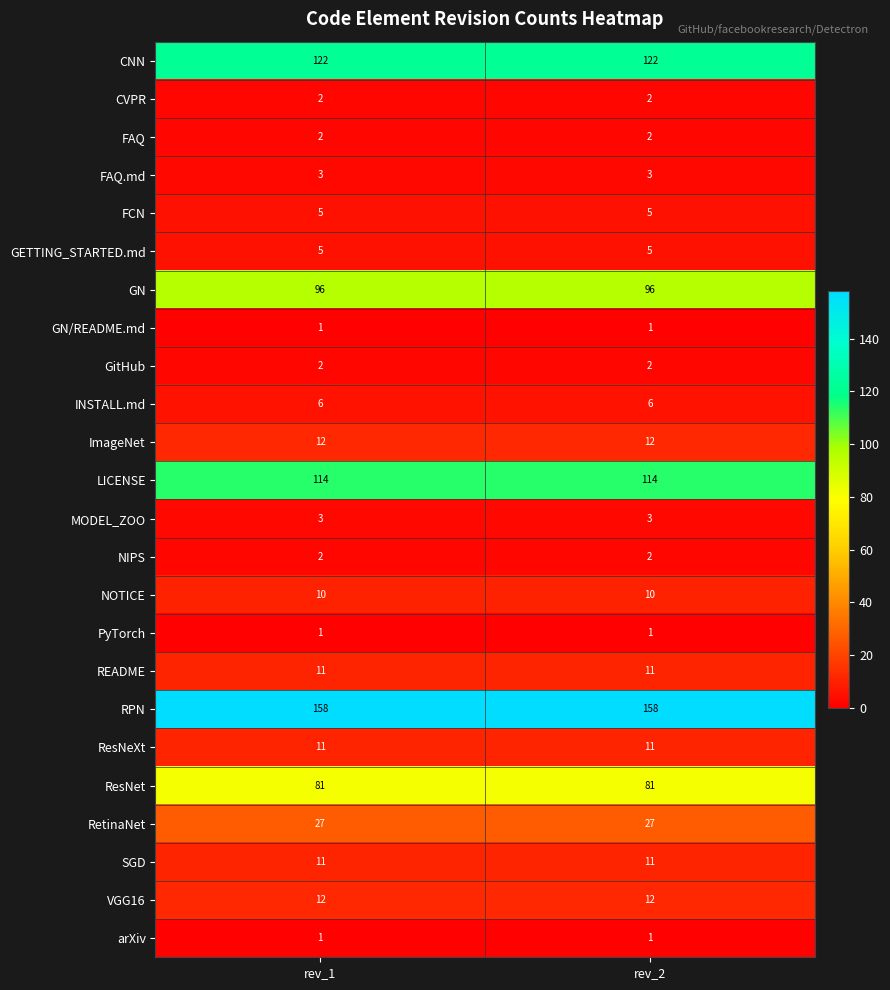

How many data points does each series have?

2